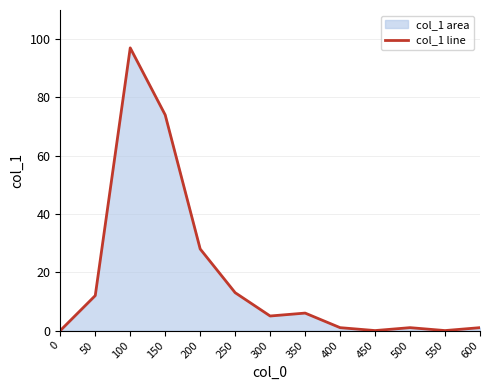

The chart shows a value of 0 at 500. True or false?

False